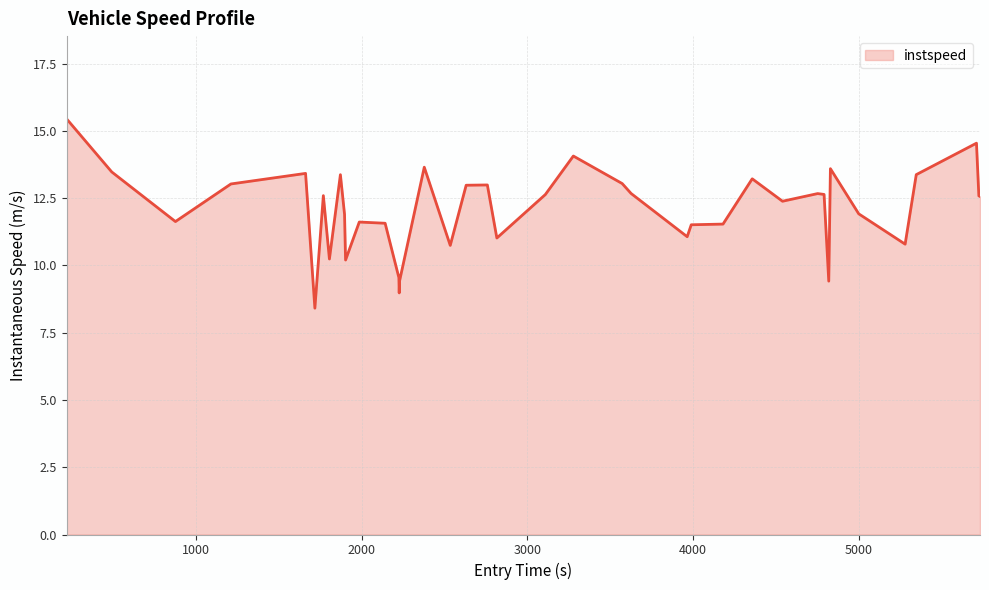

What is the minimum value shown in the chart?

8.4